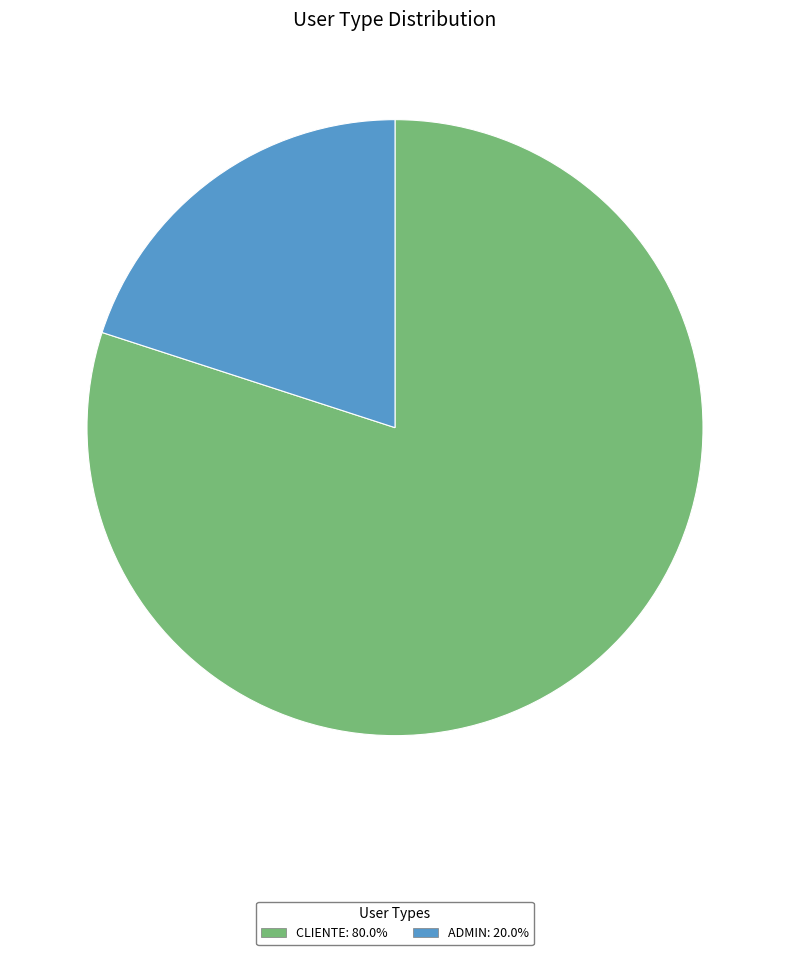

Is there any slice that represents more than half of the pie?

Yes